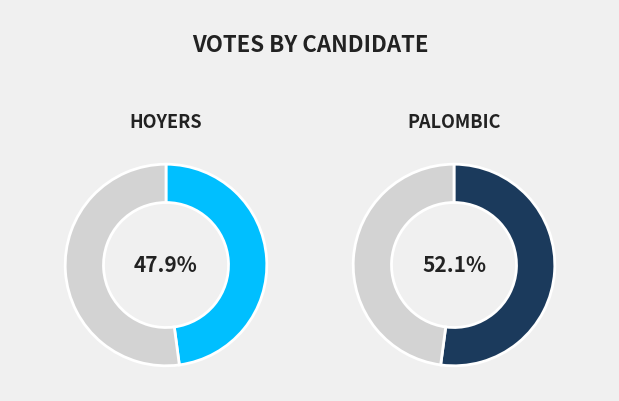

True or false: palombic accounts for 64% of the total.

False